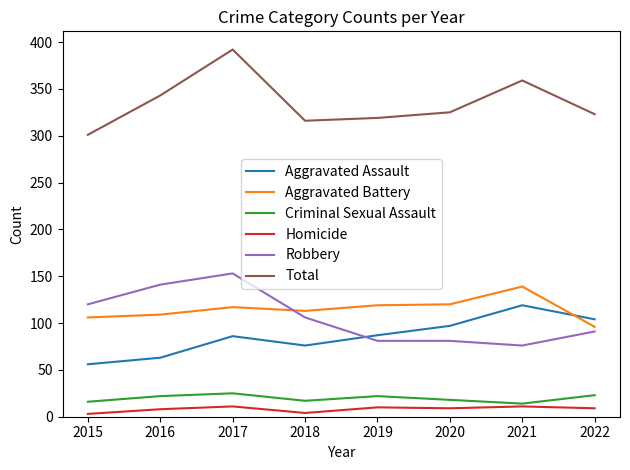

Between 2017 and 2021, which series saw the biggest shift?

Robbery